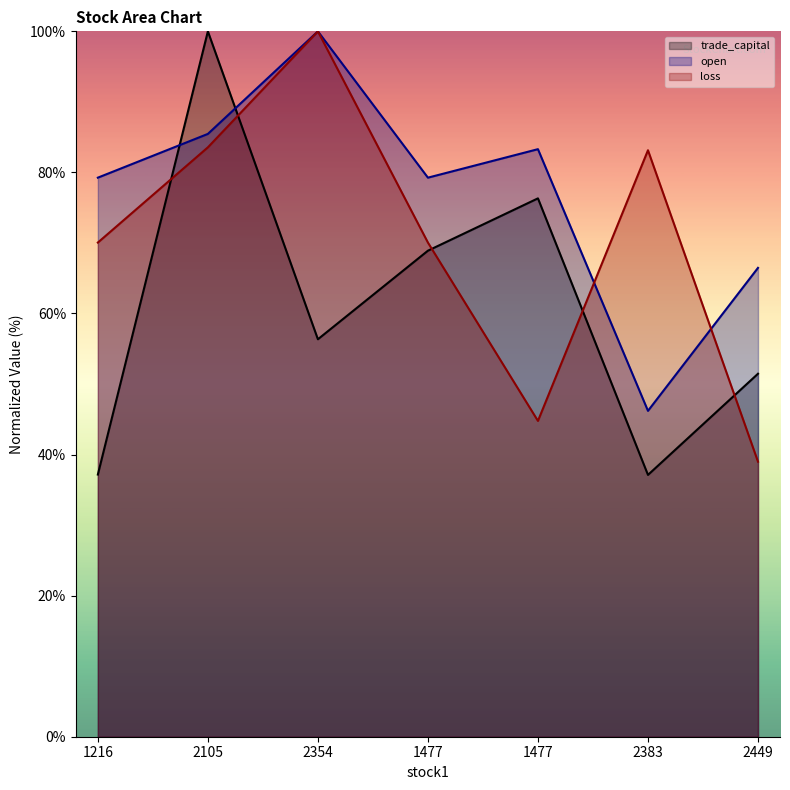

Does the chart display data point markers on the line(s)?

No